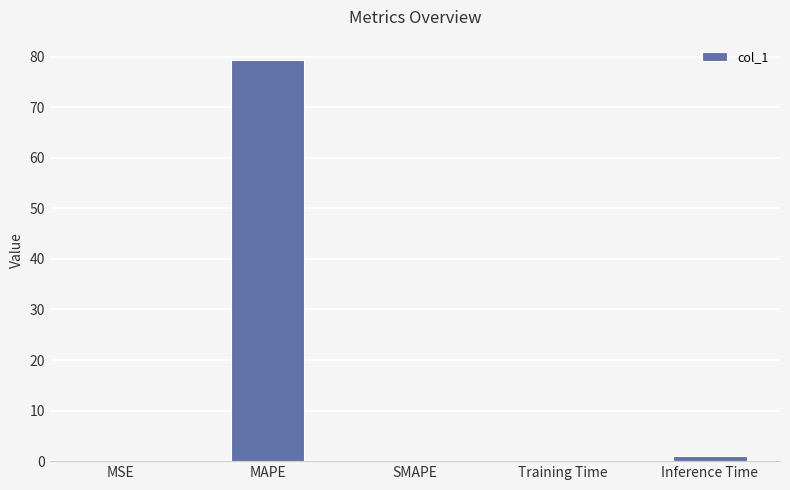

Are the bars horizontal?

No